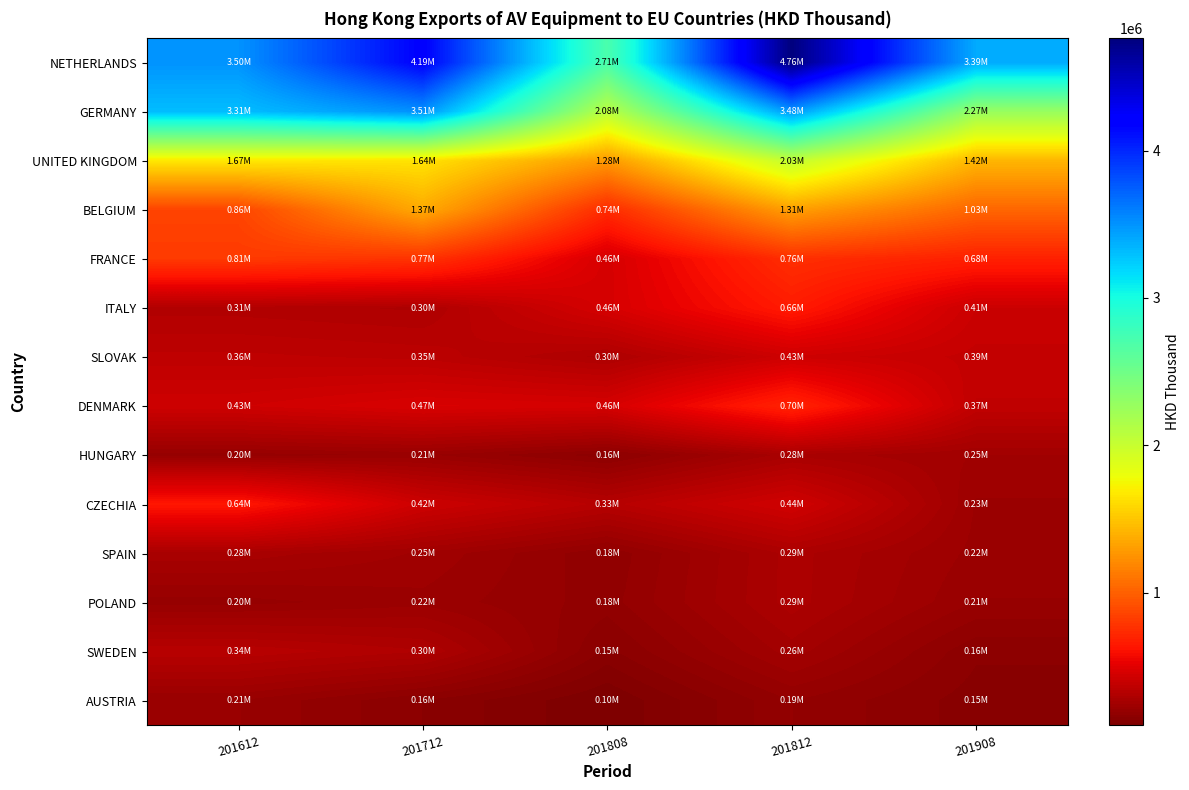

Which series has the largest total across all categories?

NETHERLANDS